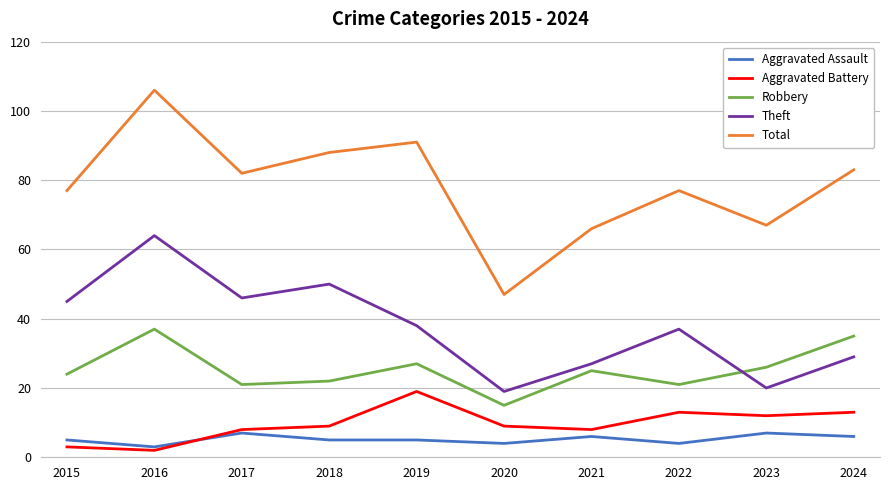

Does the chart have visible grid lines?

Yes